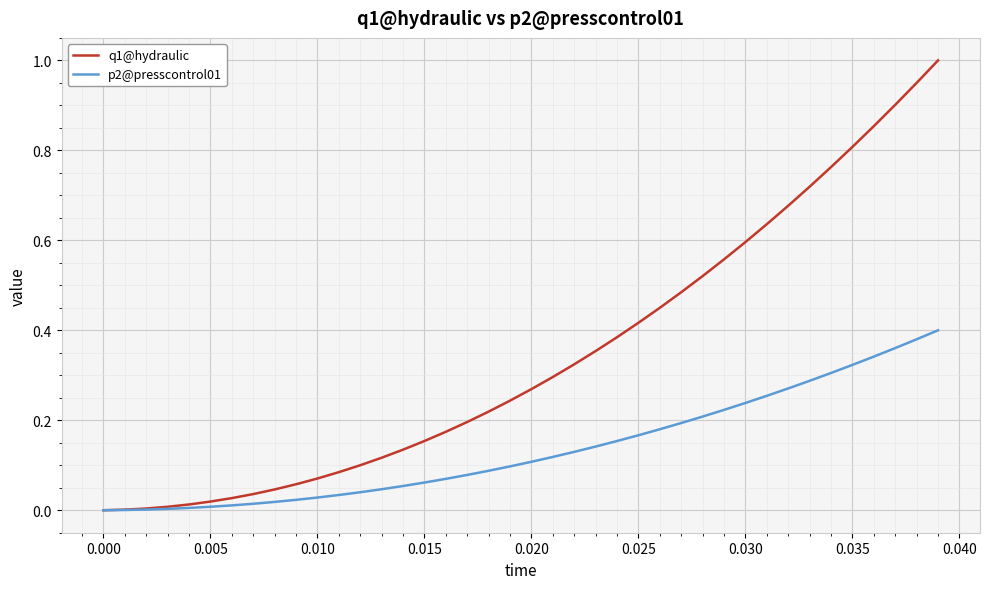

Which series has the largest total across all categories?

q1@hydraulic